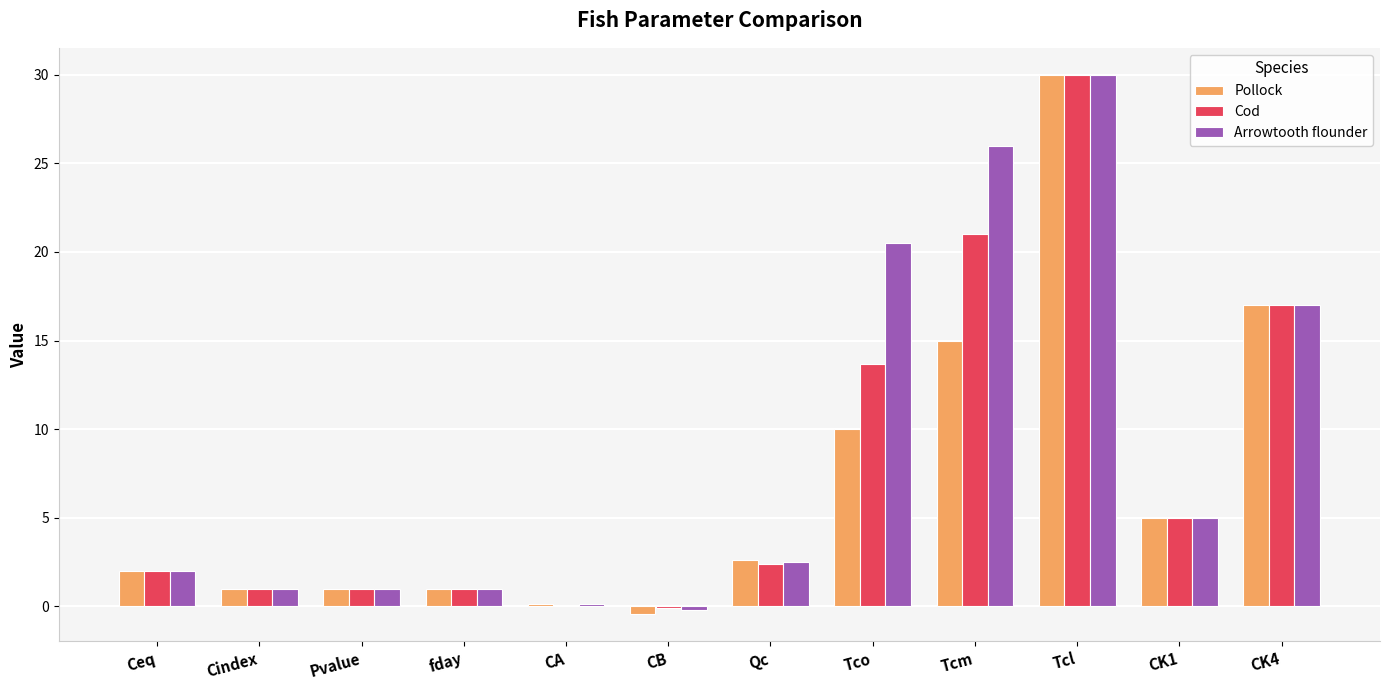

What is the total value across all series at CK1?

15.0